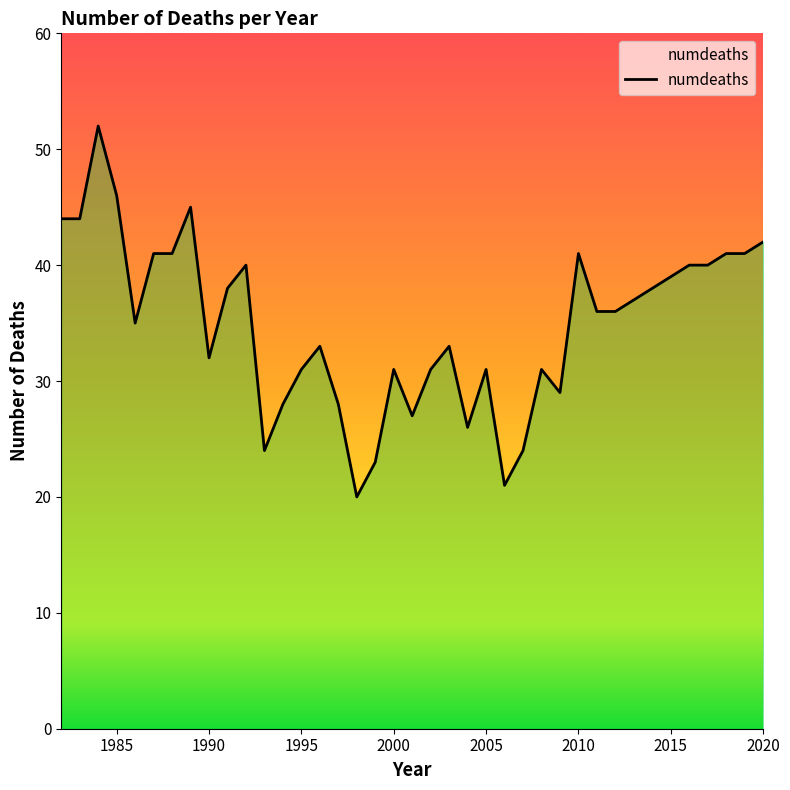

Does the chart display data point markers on the line(s)?

No